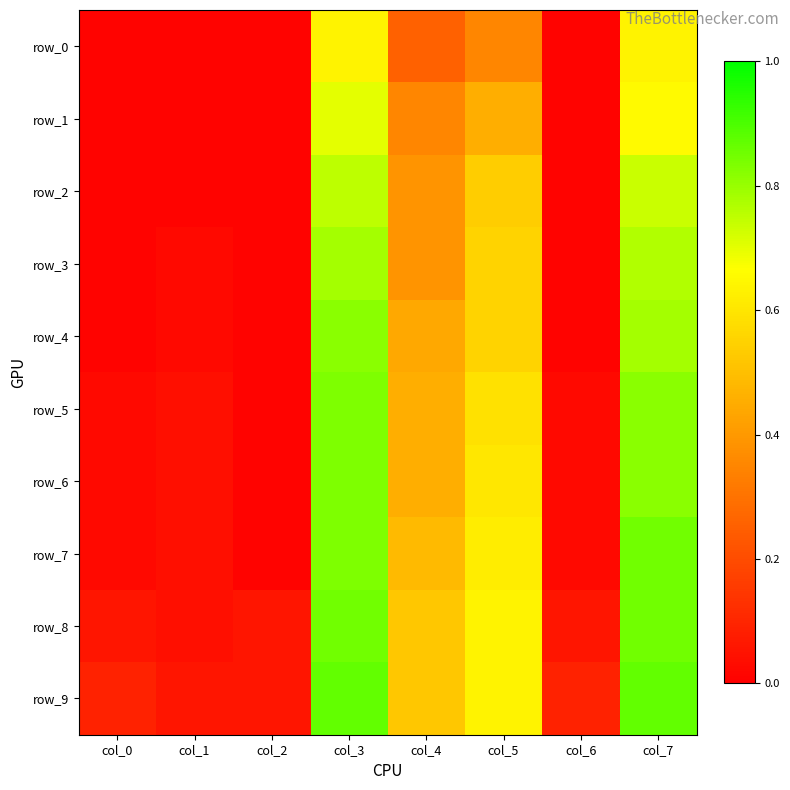

The row_4 series shows 0.0 at col_2. True or false?

True